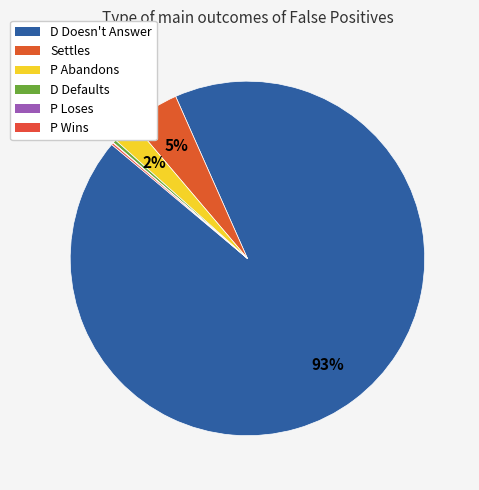

Is D Doesn't Answer the majority of the pie?

Yes